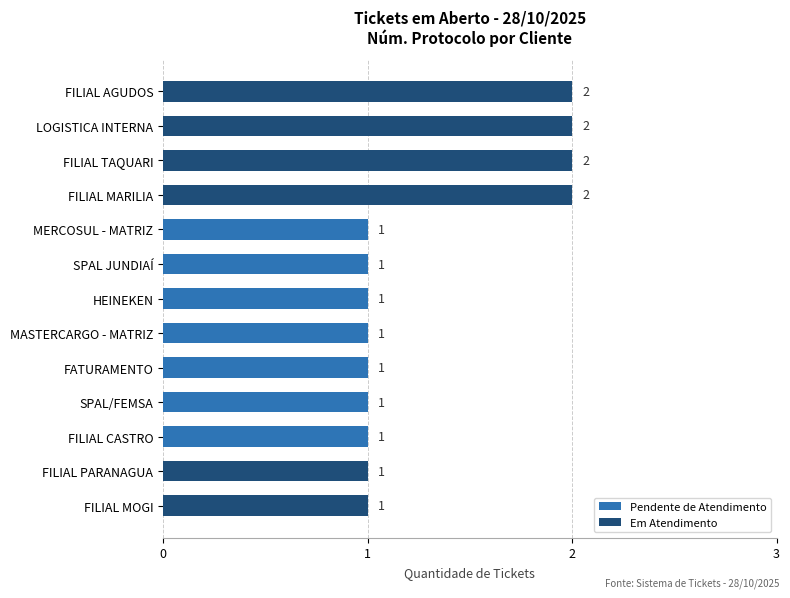

Reading top to bottom, transcribe all the data shown in this chart.

2	2	2	2	1	1	1	1	1	1	1	1	1